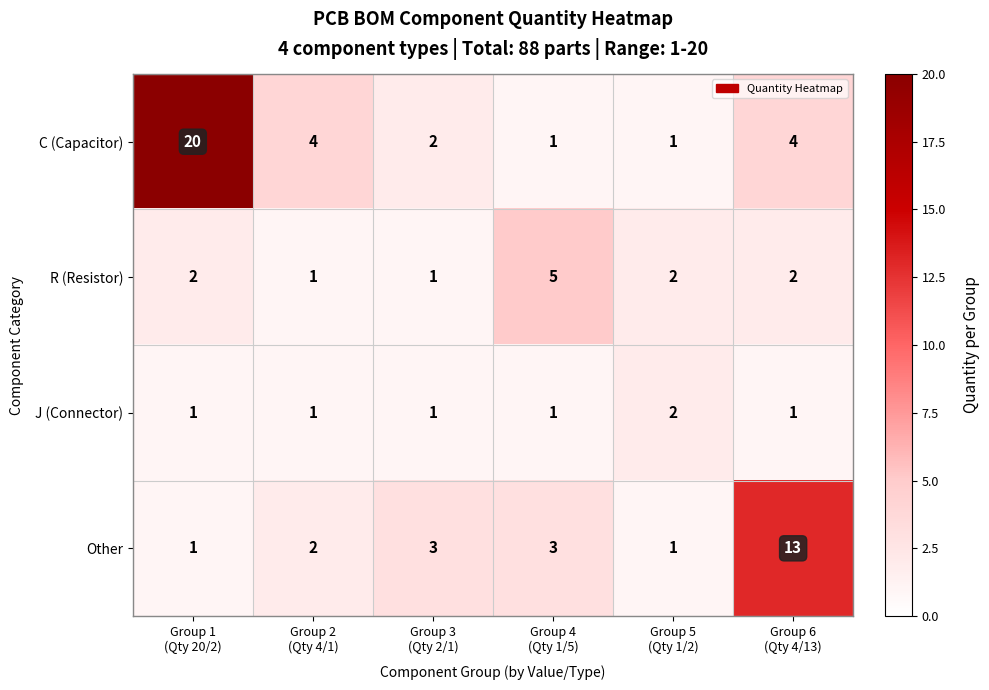

How many categories are shown in the chart?

6